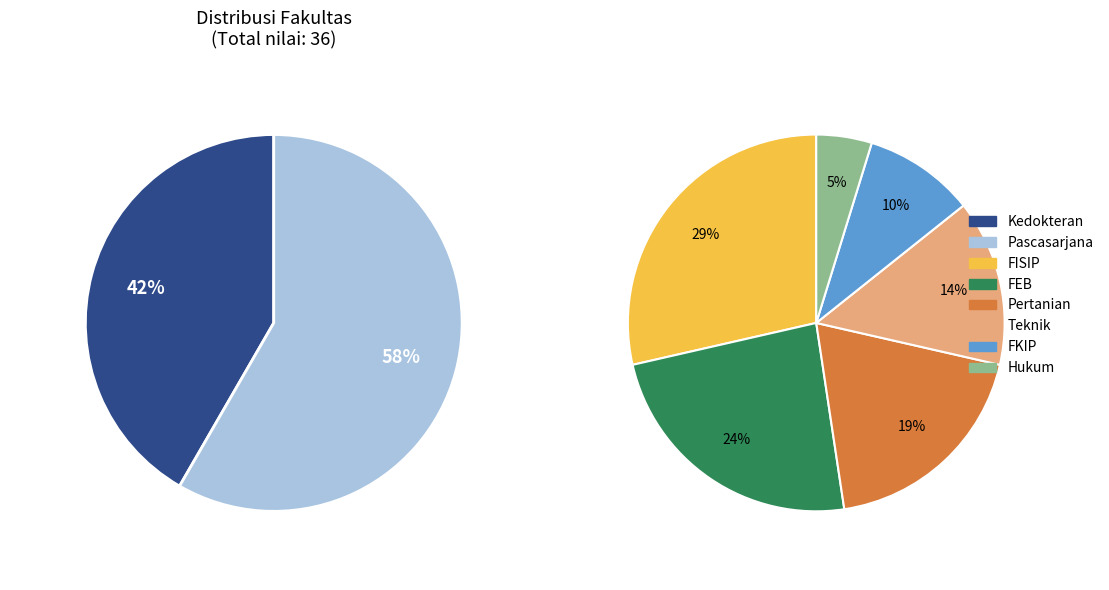

Which category has the smallest portion of the pie?

Hukum